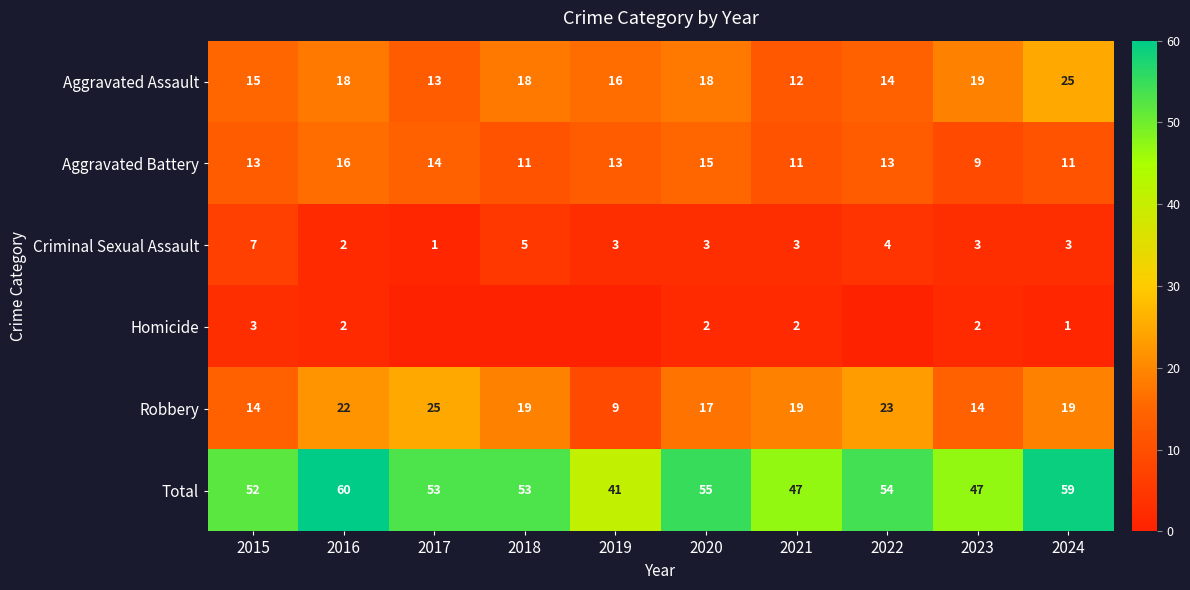

Where does the Robbery series first go above 19?

2016